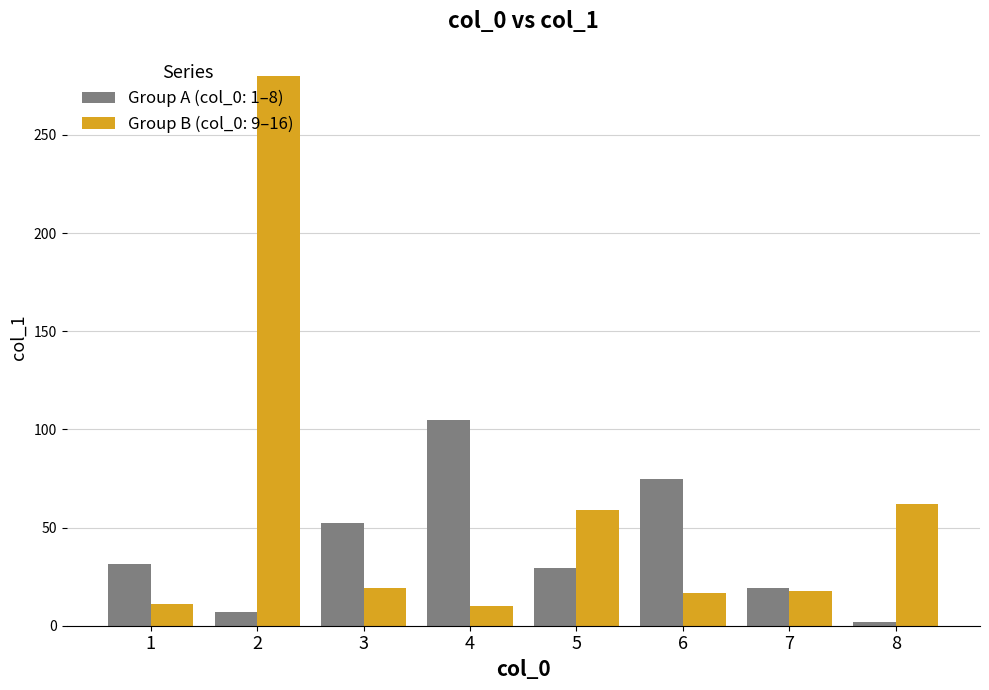

At which category is the sum across all series the highest?

2